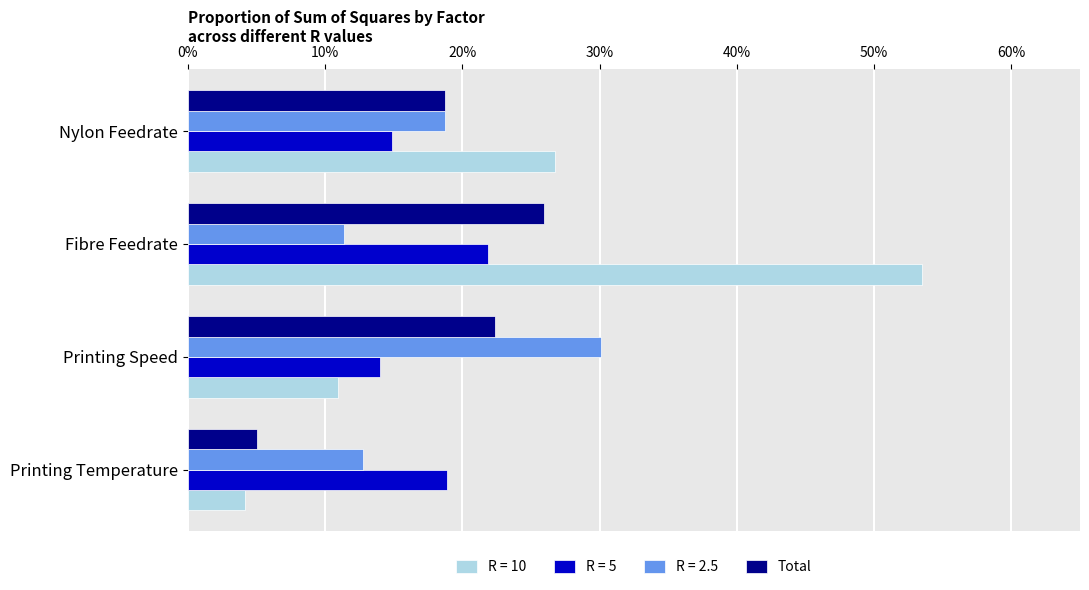

What are all the series names shown in the legend?

R = 10, R = 5, R = 2.5, Total